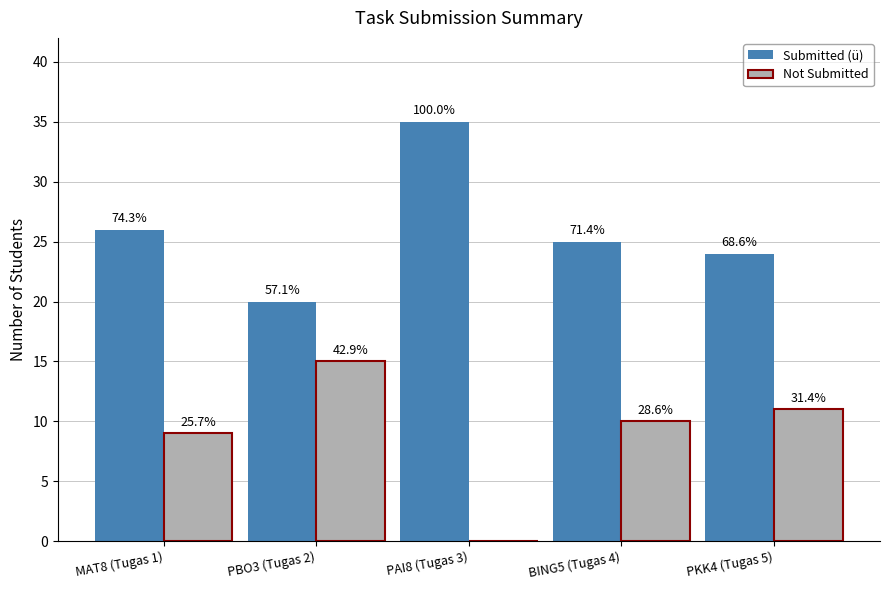

What is the sum of the Submitted (ü) values at PBO3 (Tugas 2) and PKK4 (Tugas 5)?

44